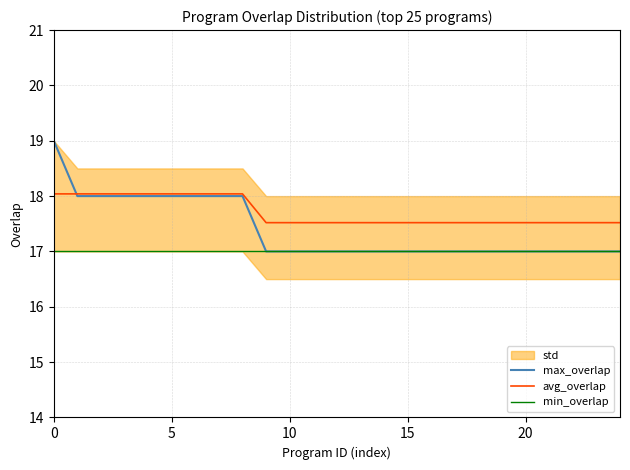

True or false: min_overlap has a value of 23.4 at 9.

False